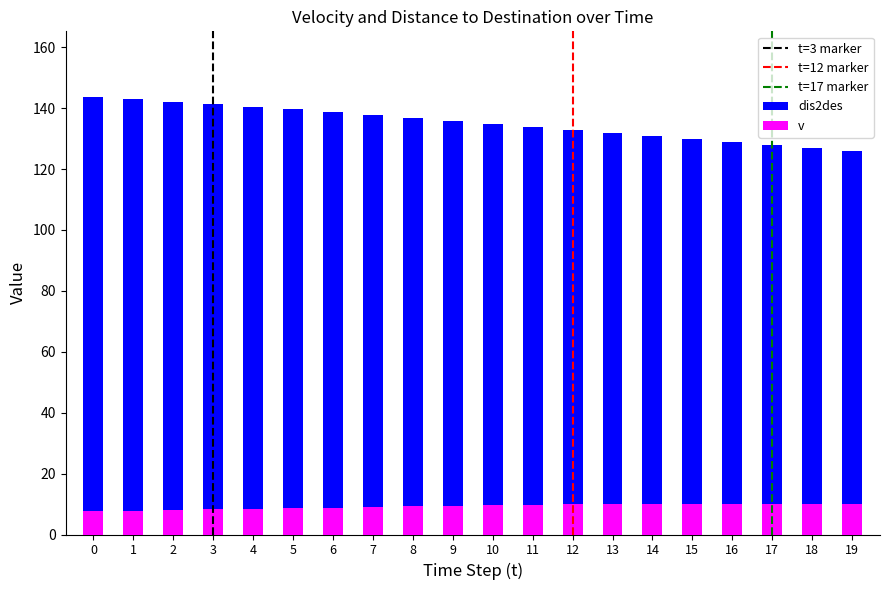

What is the sum of the v values at 3 and 8?

17.5